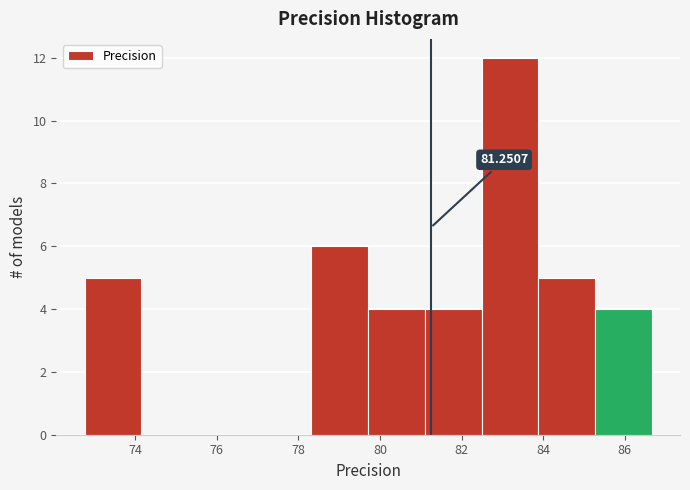

Which range on the x-axis has the tallest bar?

82.4 to 83.8